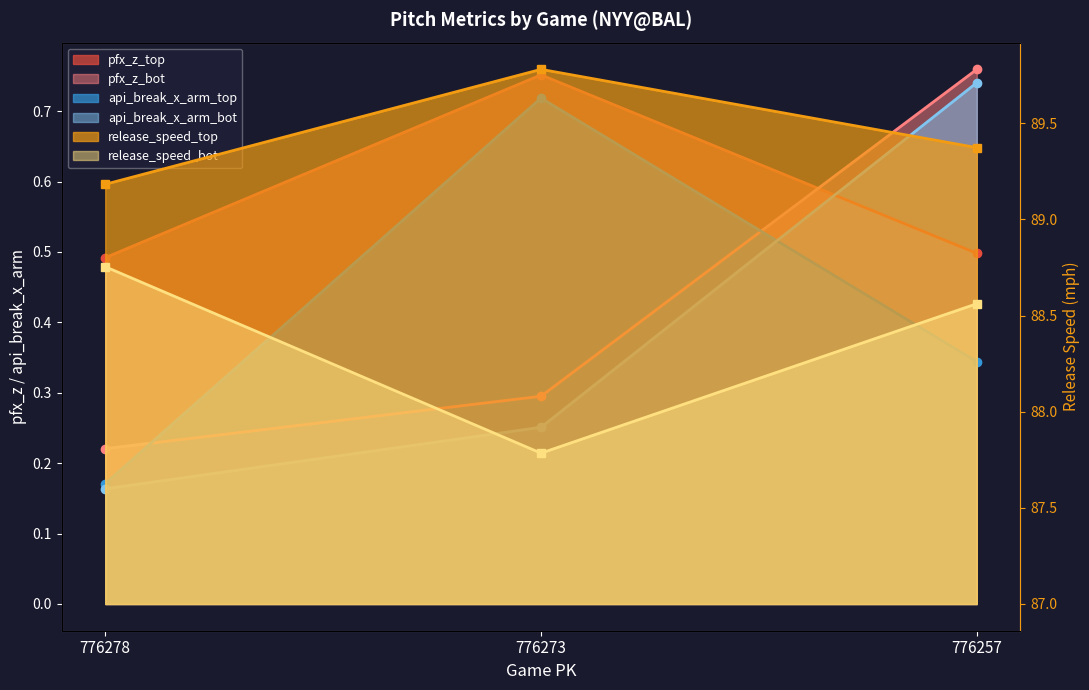

At how many categories does at least one series exceed 26?

3